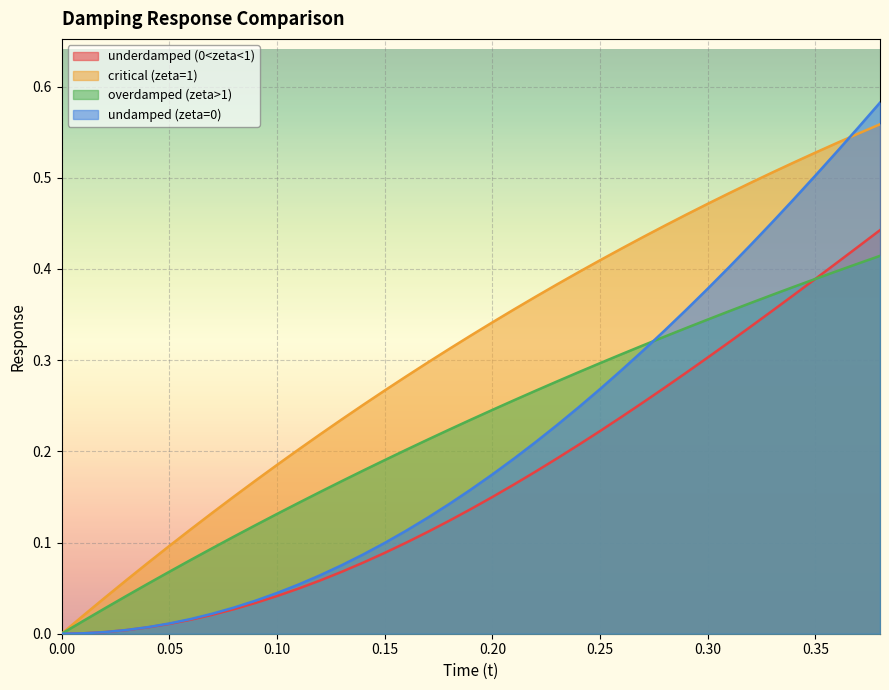

How many lines are shown in the chart?

4